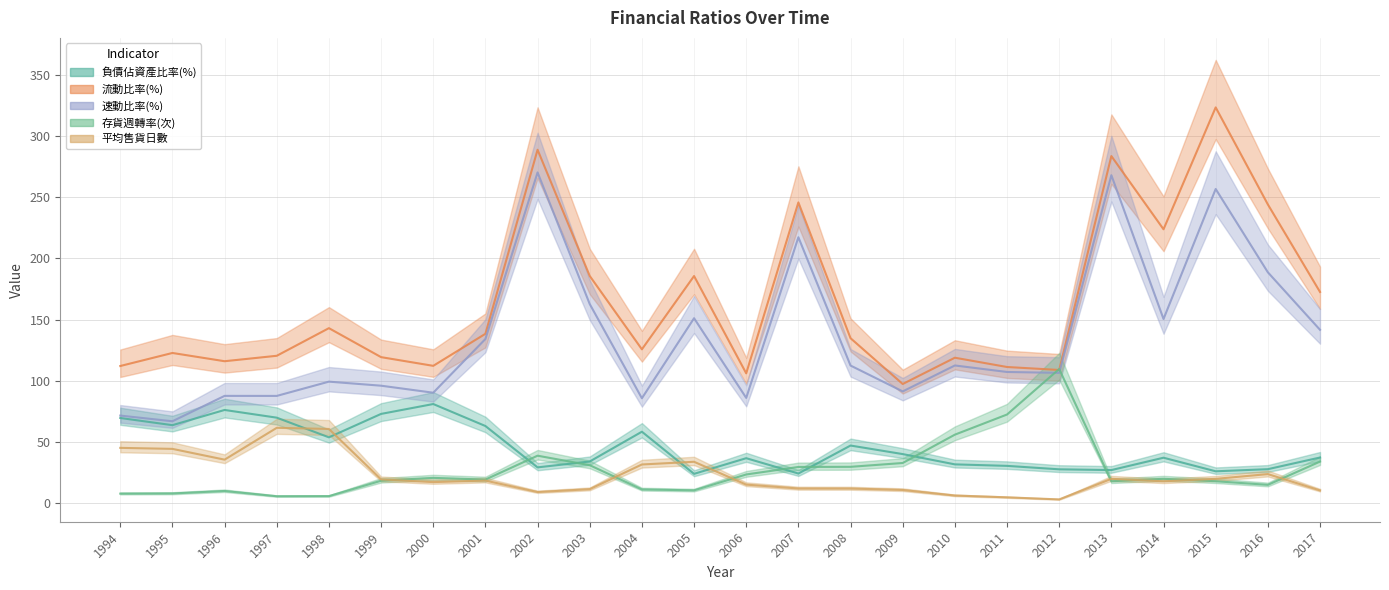

What are all the series names shown in the legend?

負債佔資產比率(%), 流動比率(%), 速動比率(%), 存貨週轉率(次), 平均售貨日數